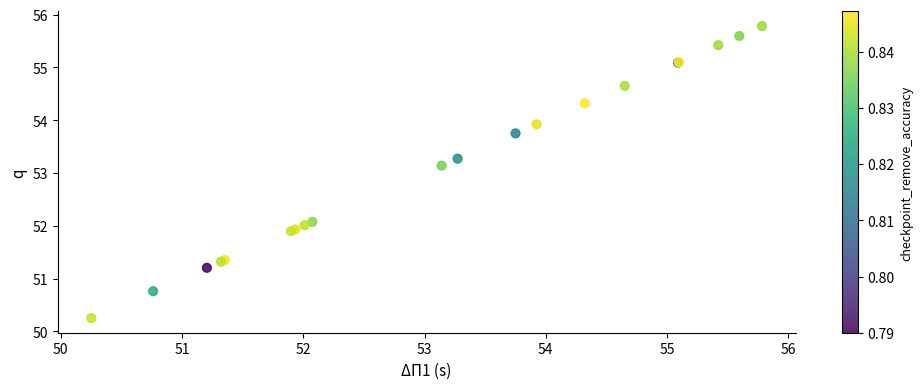

What Y value in the scatter plot is closest to 53?

53.1